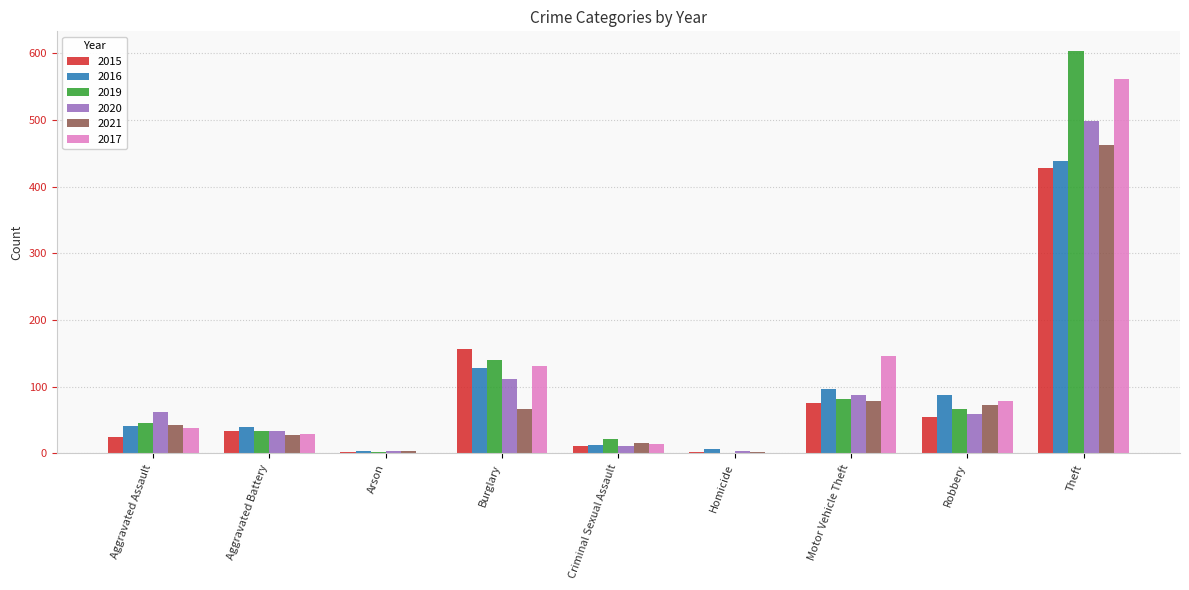

The value of 2021 at Motor Vehicle Theft is 42. True or false?

False